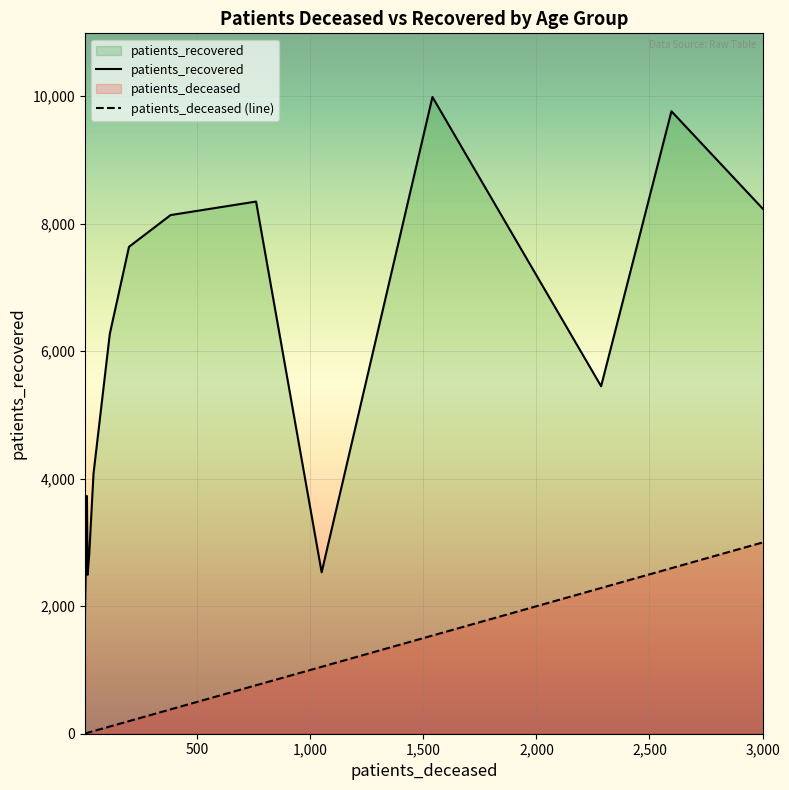

Is the value of patients_recovered at 11 greater than the value of patients_deceased (line) at 12?

Yes